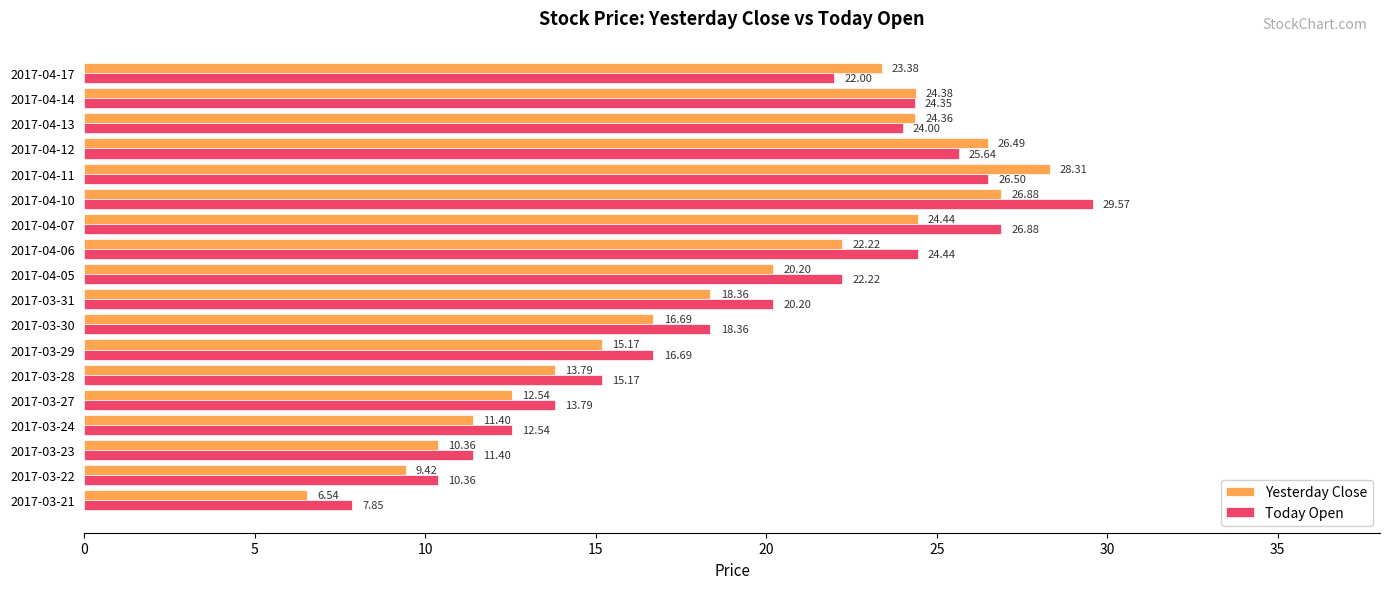

What are all the series names shown in the legend?

Yesterday Close, Today Open